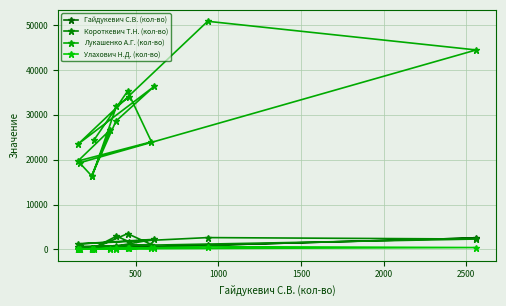

How many data points does each series have?

15